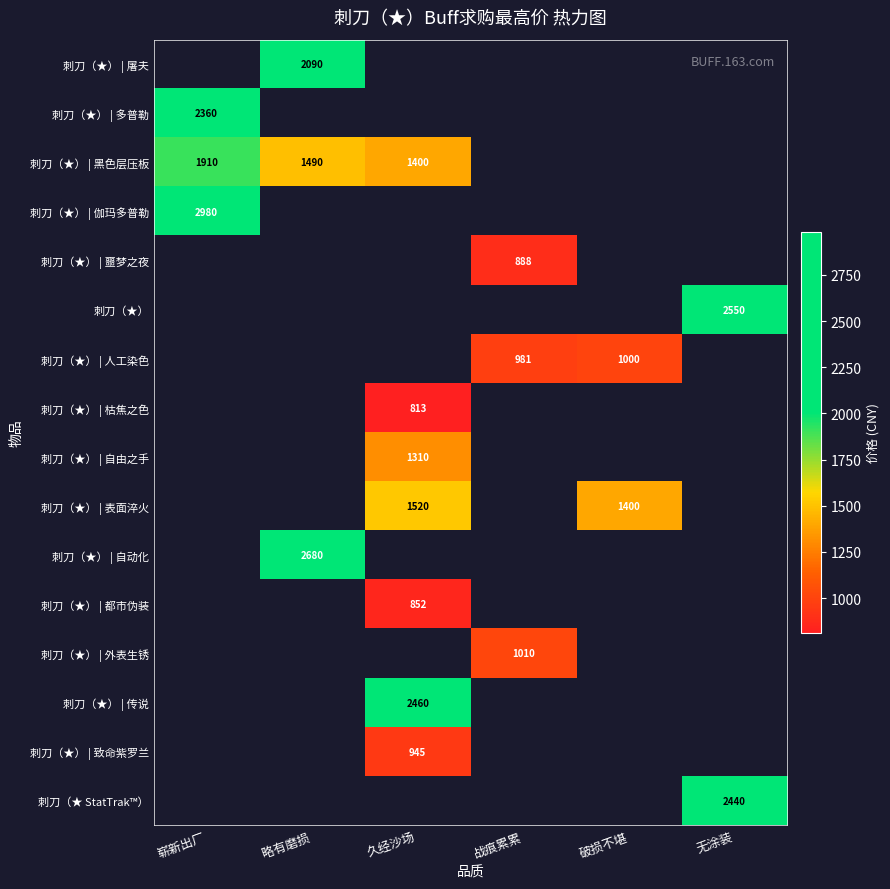

True or false: 刺刀（★） | 黑色层压板 has a value of 1490 at 略有磨损.

True